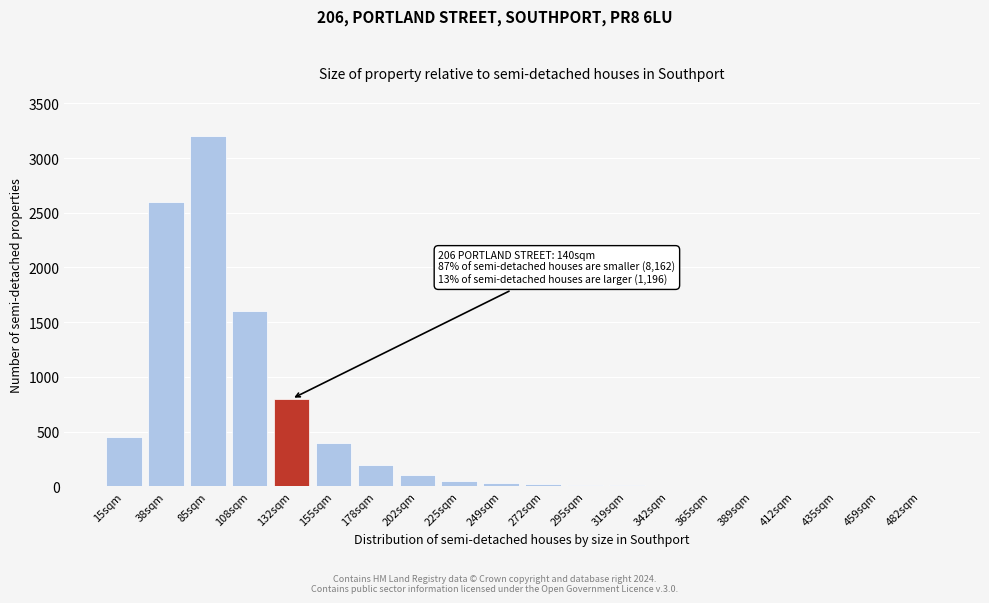

What is the sum of all values?

9497